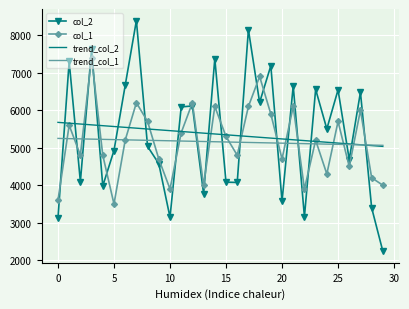

What is the maximum value for trend_col_1?

5248.6